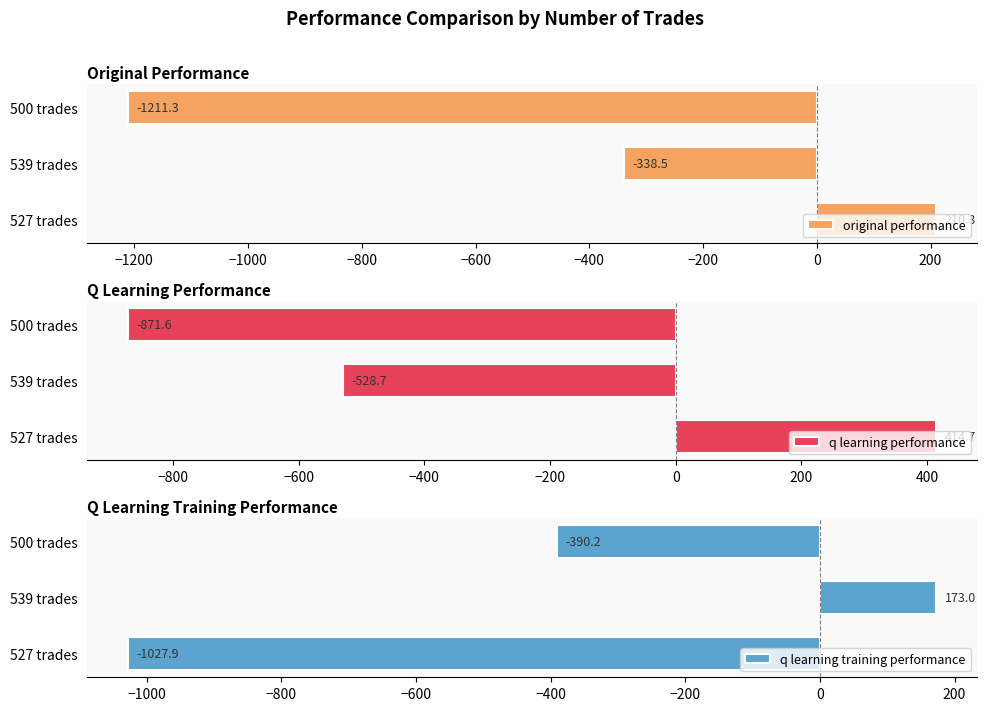

List the labels in order of original performance value, smallest first.

500 trades, 539 trades, 527 trades